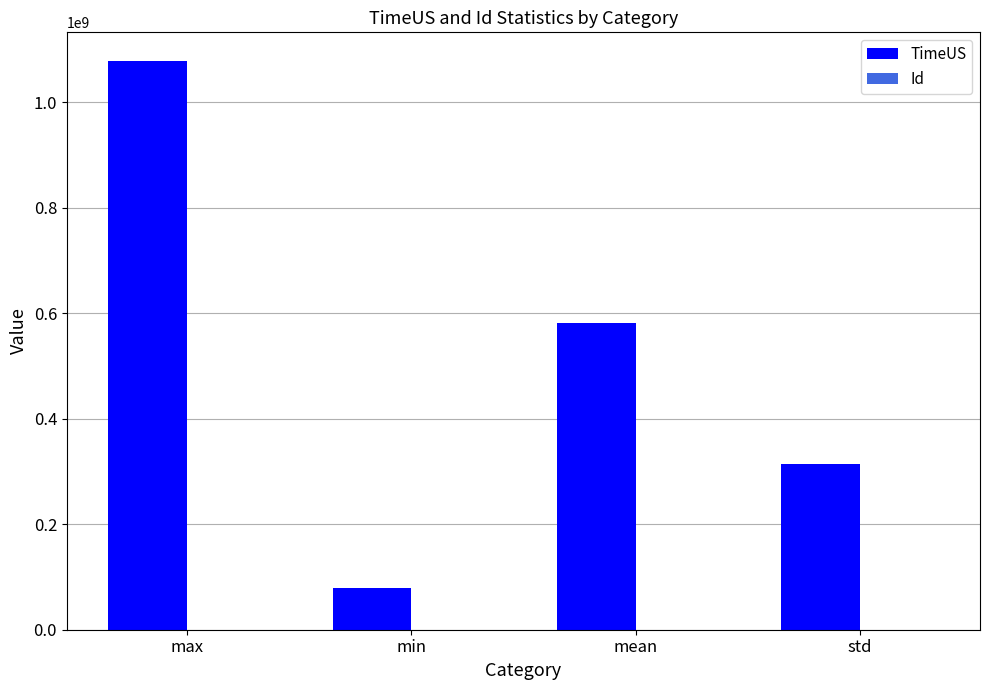

The value of TimeUS at min is 79152234.0. True or false?

True